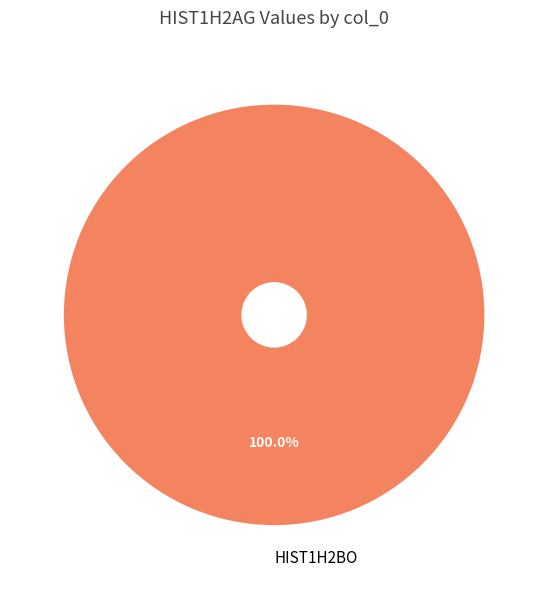

Does HIST1H2BO account for over 50% of the chart?

Yes